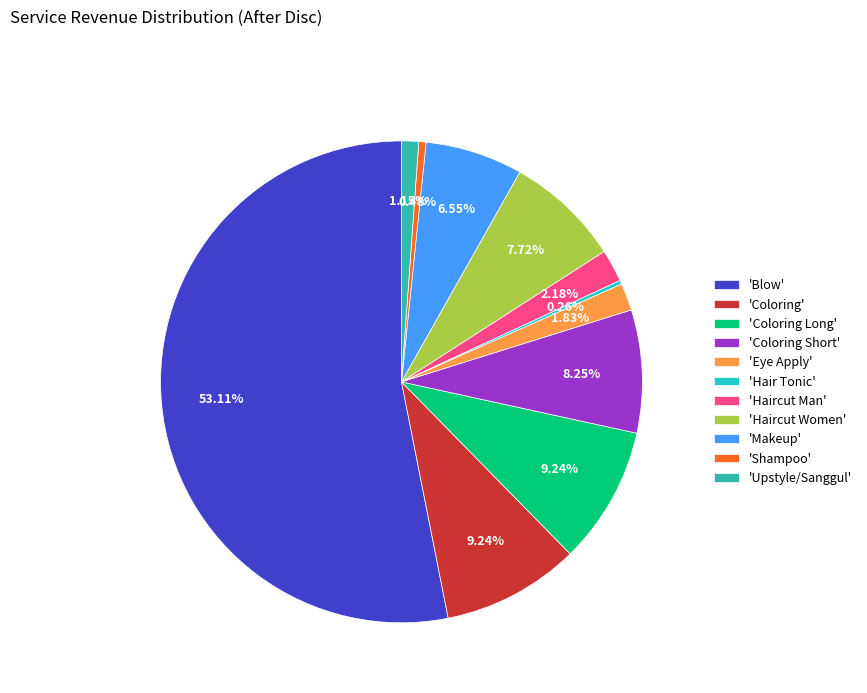

Does any single category account for the majority?

Yes